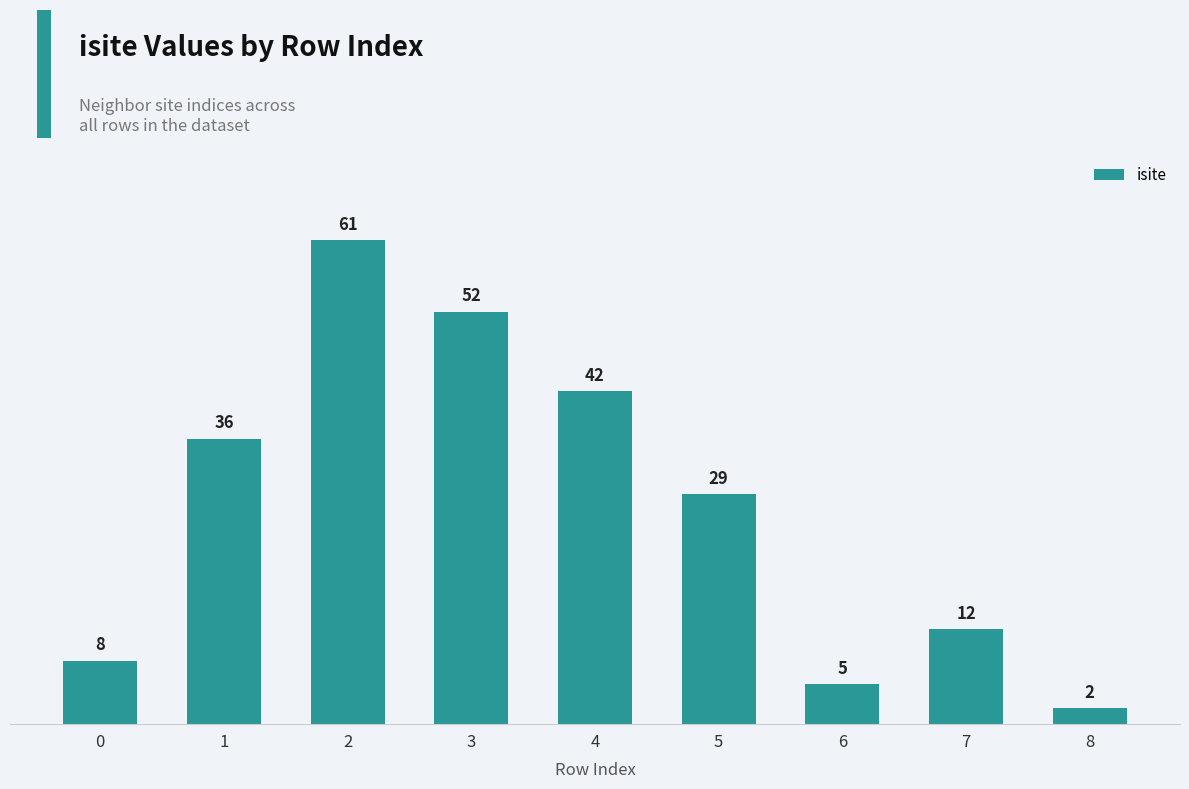

Are the bars grouped side by side (vs. stacked)?

No